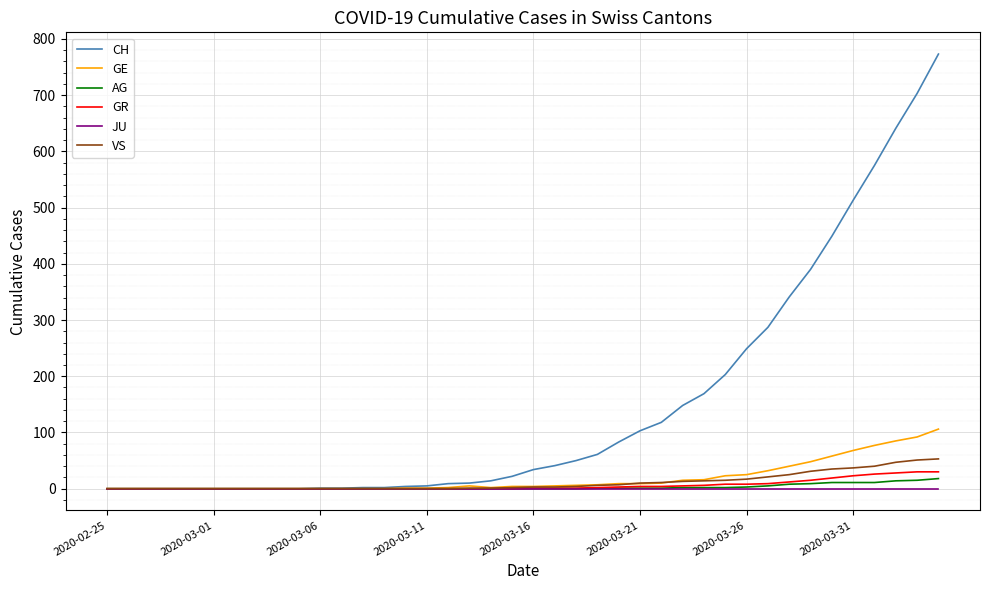

Which series has the largest total across all categories?

CH